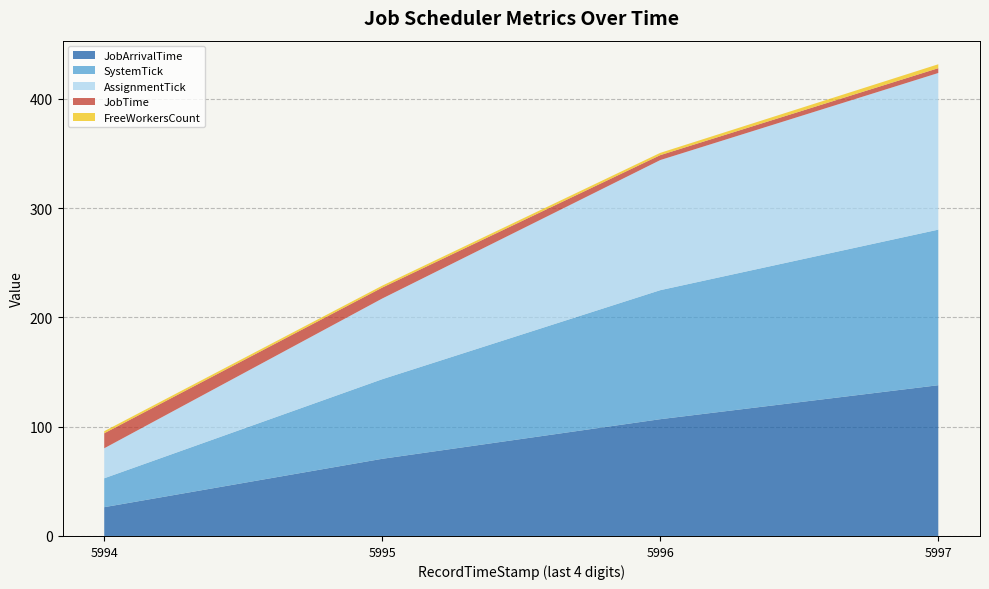

At which label does JobArrivalTime reach its peak?

5997